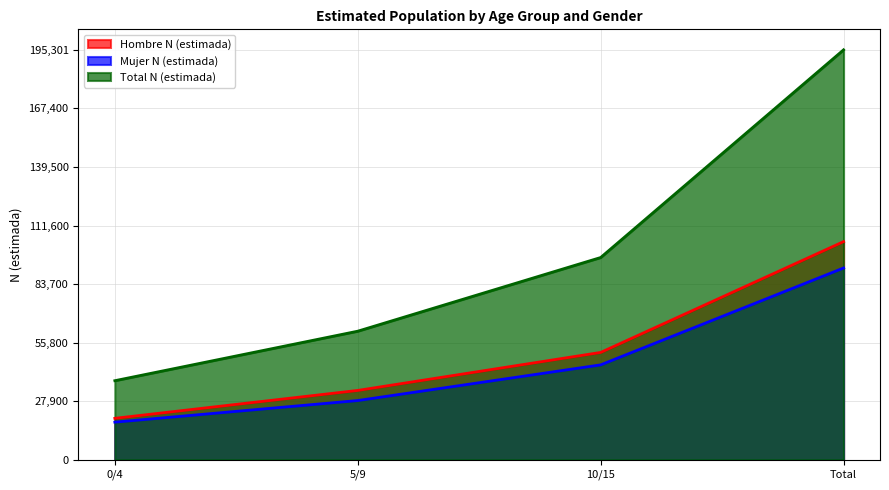

Reading left to right, extract all data points from this chart.

Hombre N (estimada): 0/4=19752	5/9=33039	10/15=51141	Total=103932
Mujer N (estimada): 0/4=17927	5/9=28223	10/15=45219	Total=91369
Total N (estimada): 0/4=37679	5/9=61262	10/15=96360	Total=195301